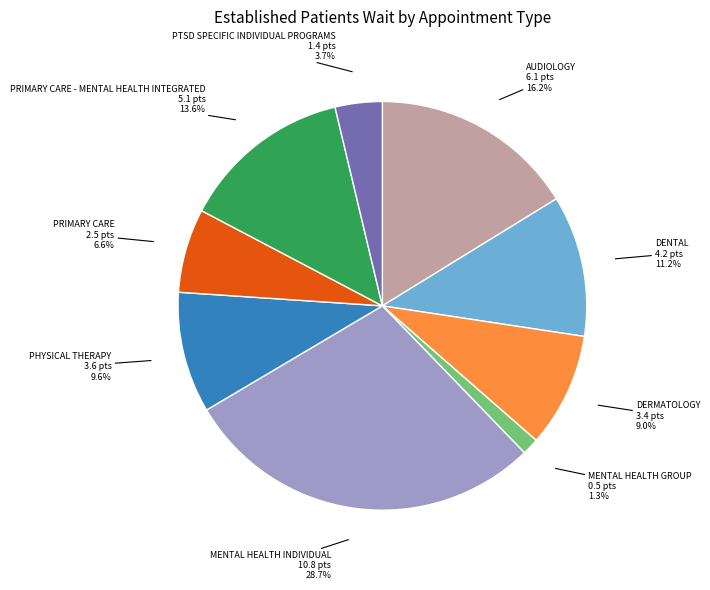

To the nearest percent, what portion does DENTAL represent?

11%